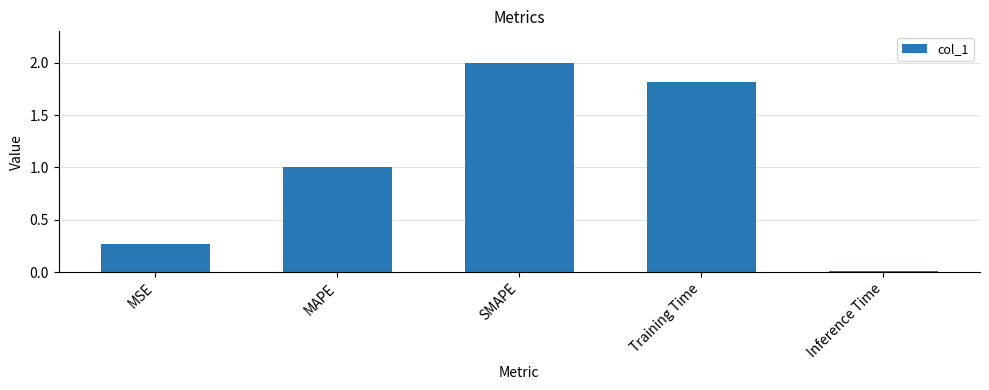

What is the label of the 1st bar from the right?

Inference Time